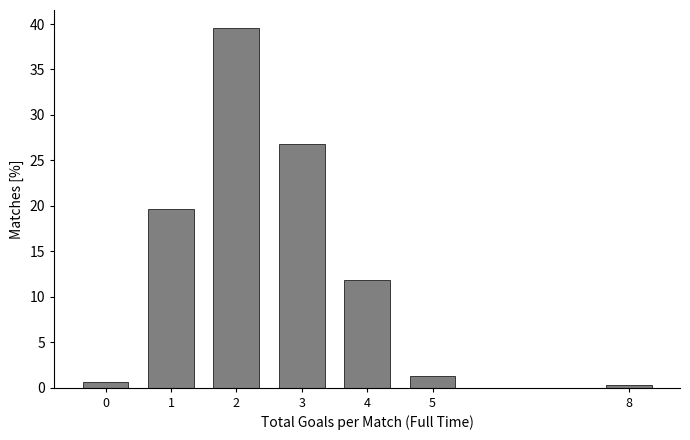

Reading left to right, what are all the values shown in this chart?

0=0.6	1=19.6	2=39.6	3=26.8	4=11.8	5=1.2	8=0.3